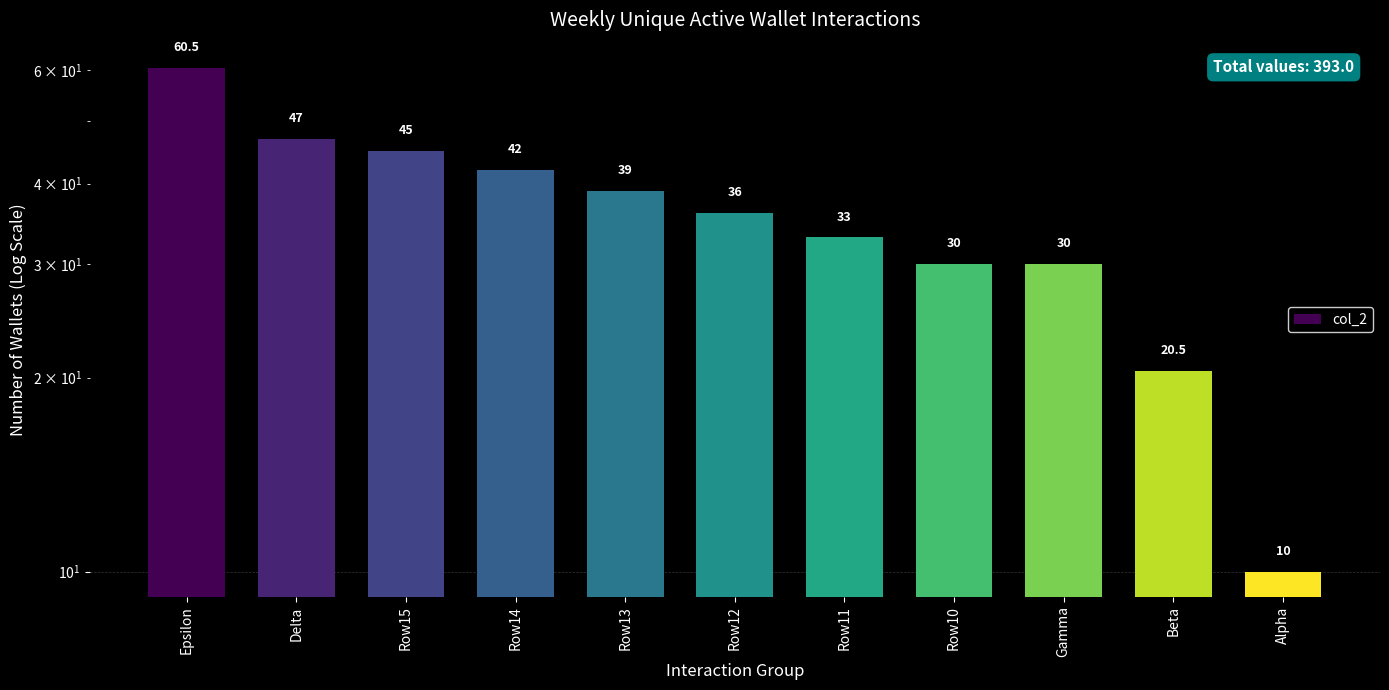

What is the greatest value displayed?

60.5